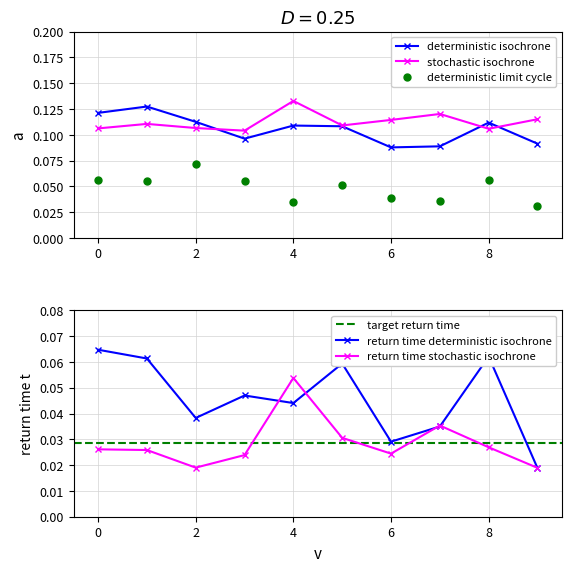

How many interior local peaks does the stochastic isochrone series have?

3